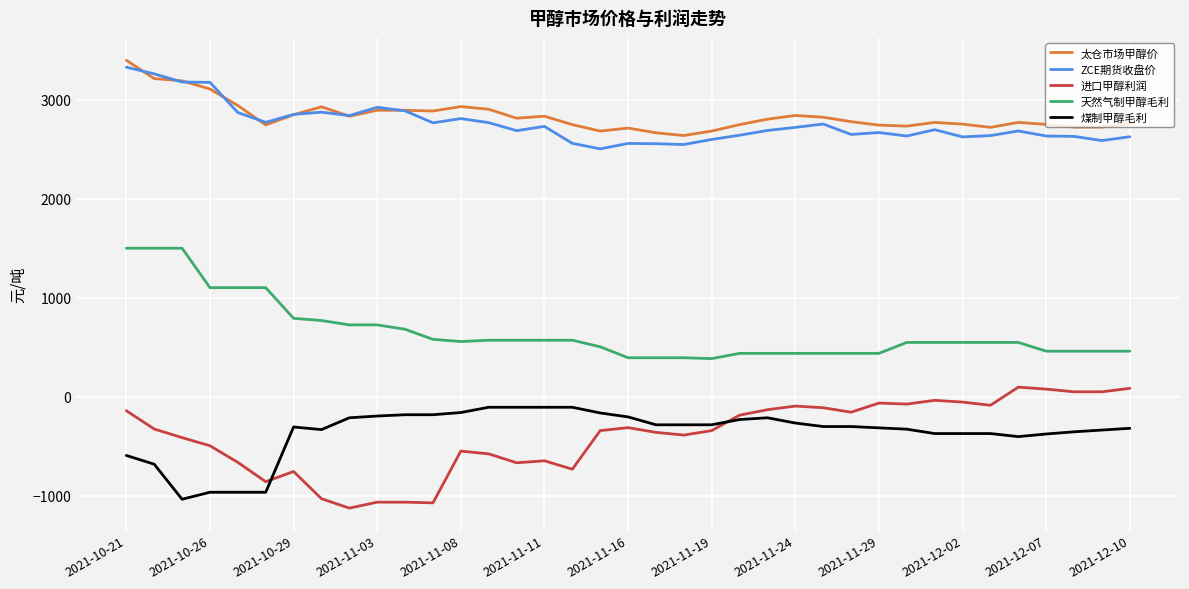

What are all the series names shown in the legend?

太仓市场甲醇价, ZCE期货收盘价, 进口甲醇利润, 天然气制甲醇毛利, 煤制甲醇毛利